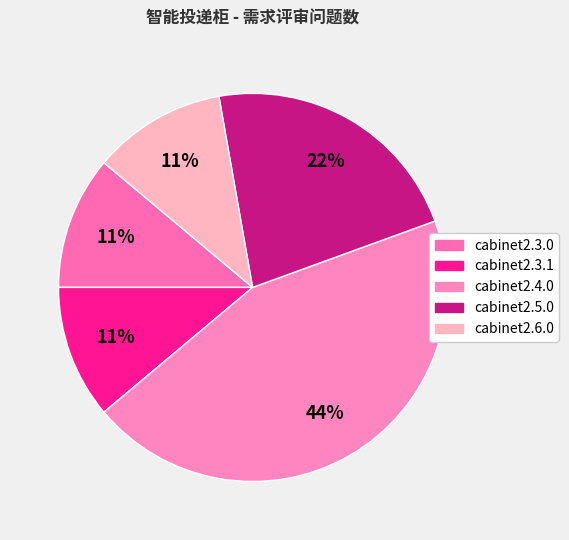

Which category has the smallest portion of the pie?

cabinet2.3.0